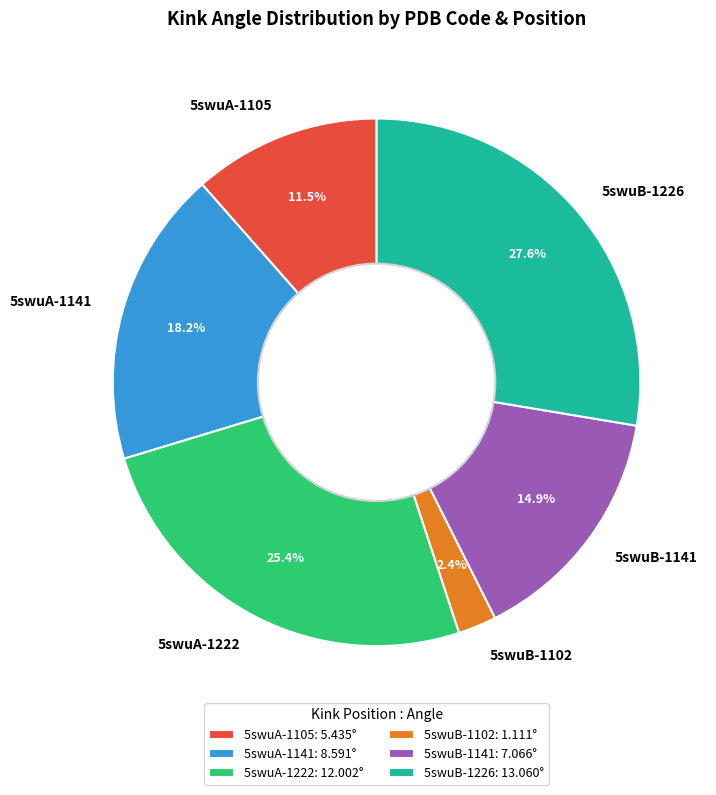

Between 5swuA-1105 and 5swuA-1141, which is larger?

5swuA-1141